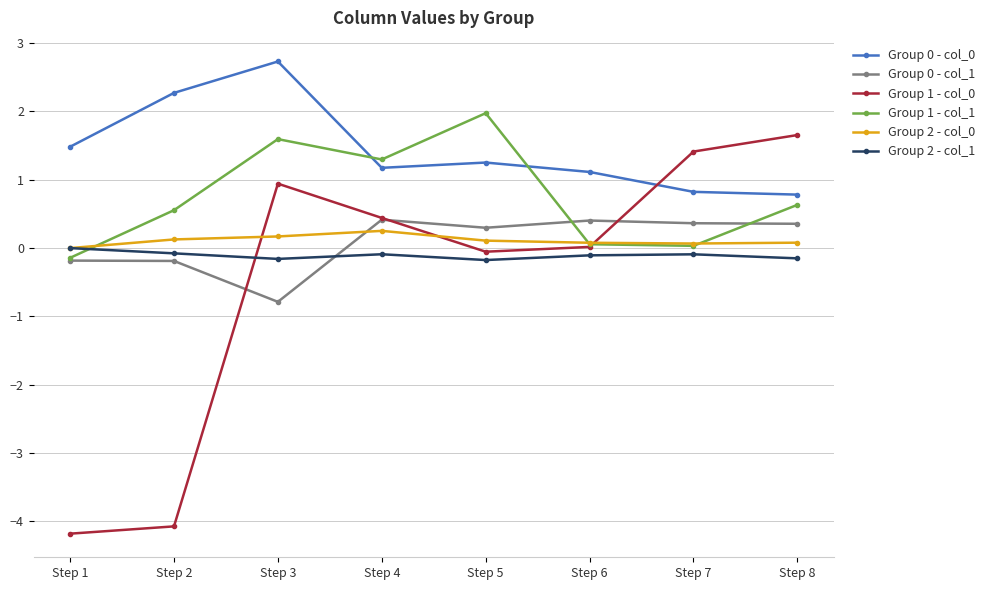

True or false: Group 0 - col_0 and Group 1 - col_1 cross at least once.

True